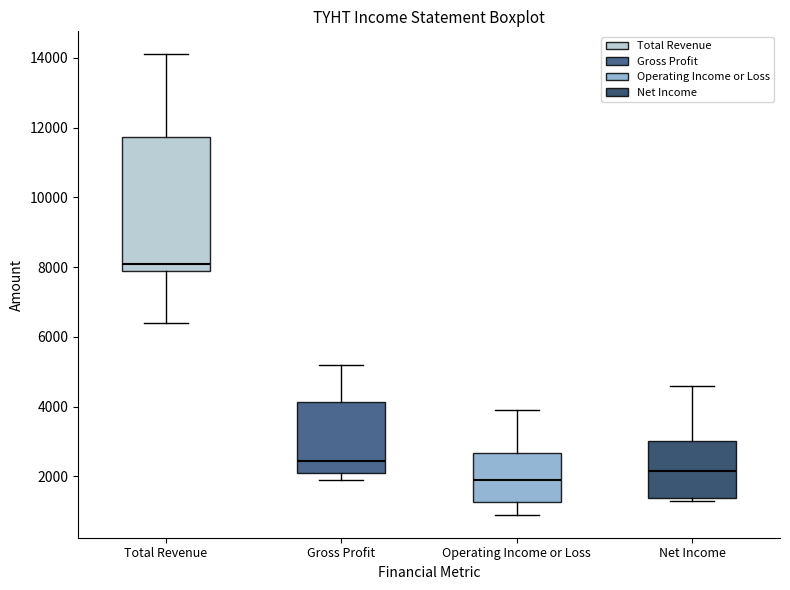

Comparing the boxes themselves (not the whiskers), which one is the tallest?

Total Revenue